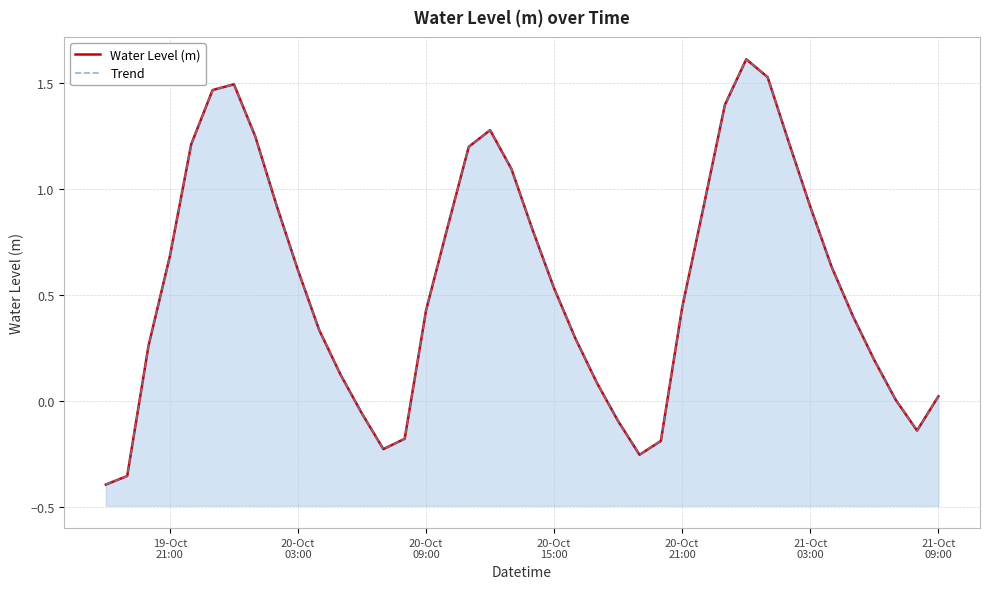

The value of Water Level (m) at 24 is -0.1. True or false?

False